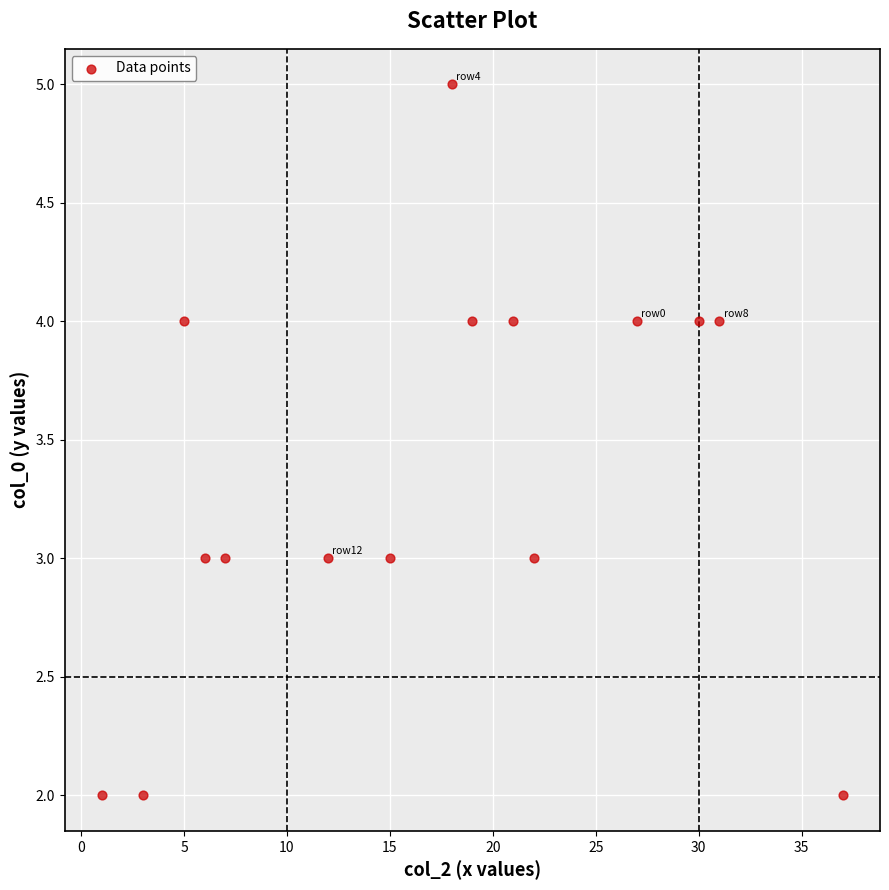

What is the range of X values (max minus min)?

36